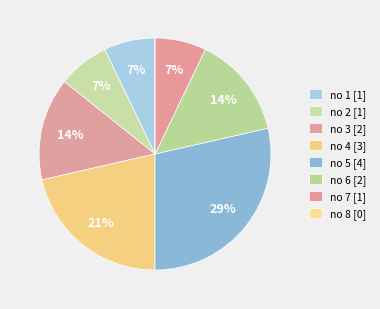

Rank the categories by value from highest to lowest.

5, 4, 3, 6, 1, 2, 7, 8